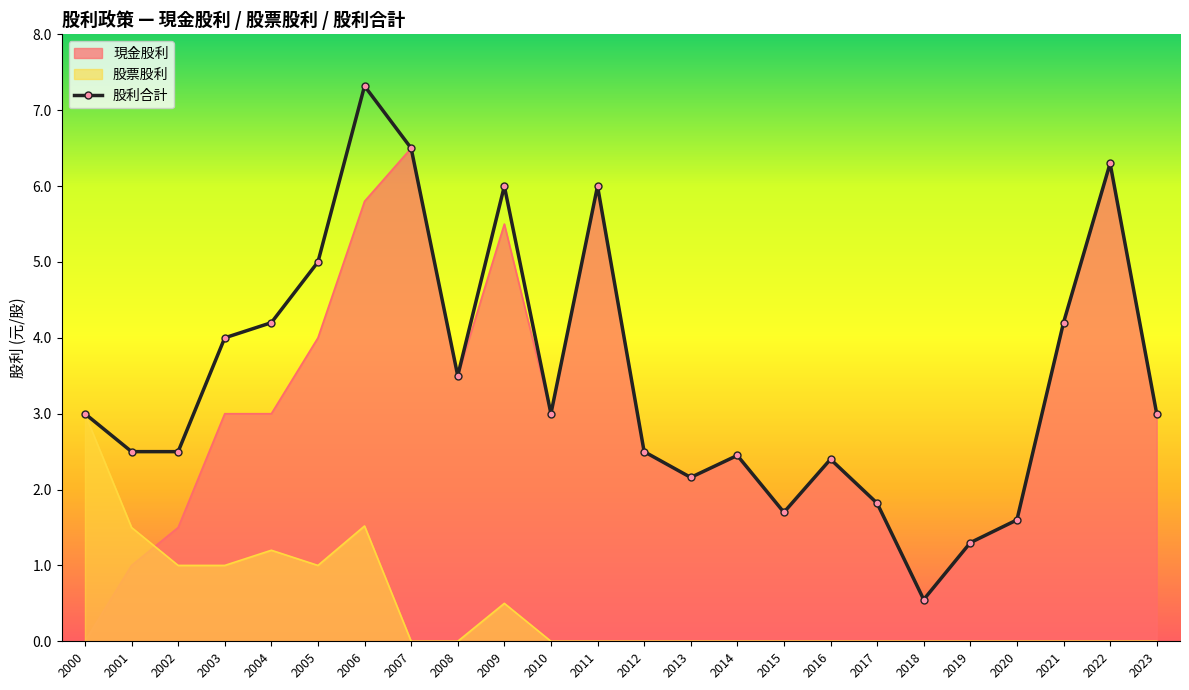

Reading left to right, list all the values displayed in this chart.

2000=3.0	2001=2.5	2002=2.5	2003=4.0	2004=4.2	2005=5.0	2006=7.3	2007=6.5	2008=3.5	2009=6.0	2010=3.0	2011=6.0	2012=2.5	2013=2.2	2014=2.5	2015=1.7	2016=2.4	2017=1.8	2018=0.6	2019=1.3	2020=1.6	2021=4.2	2022=6.3	2023=3.0